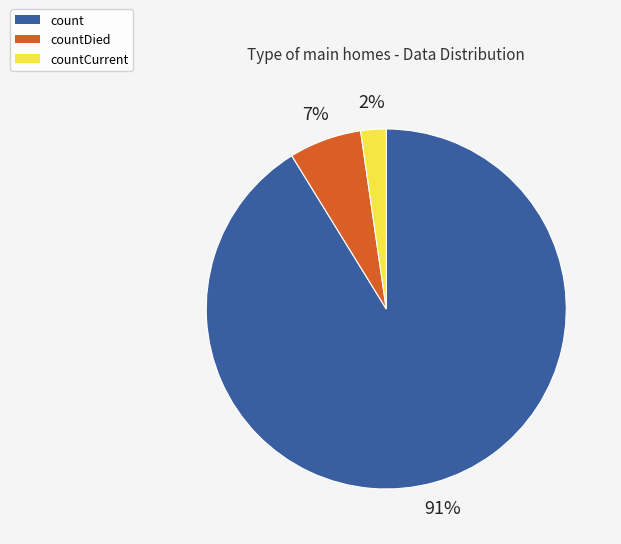

Is the sum of count and countCurrent greater than half?

Yes